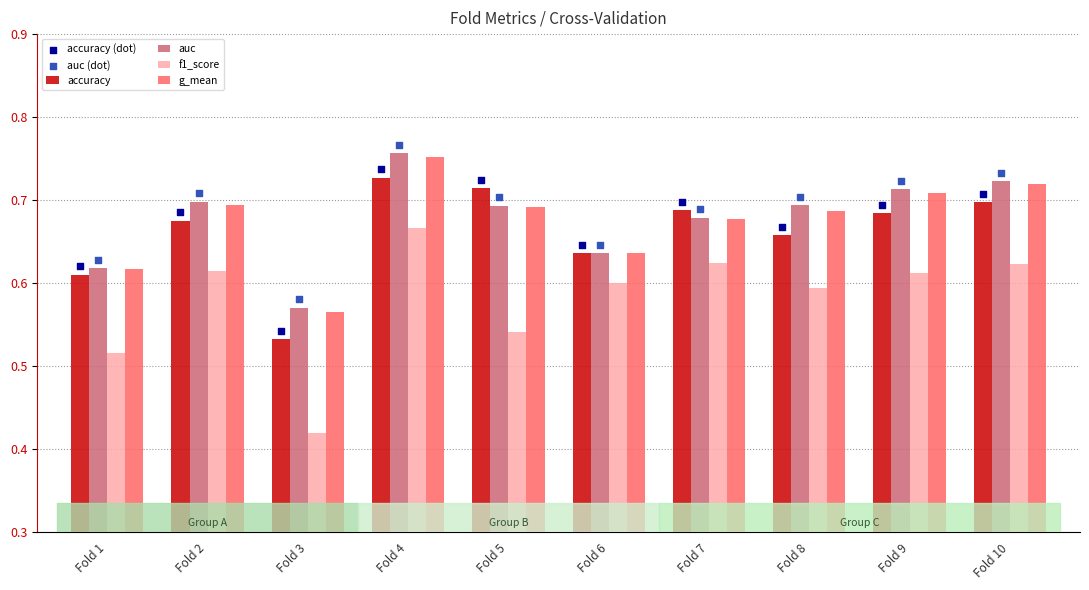

What is the total value across all series at Fold 5?

4.1